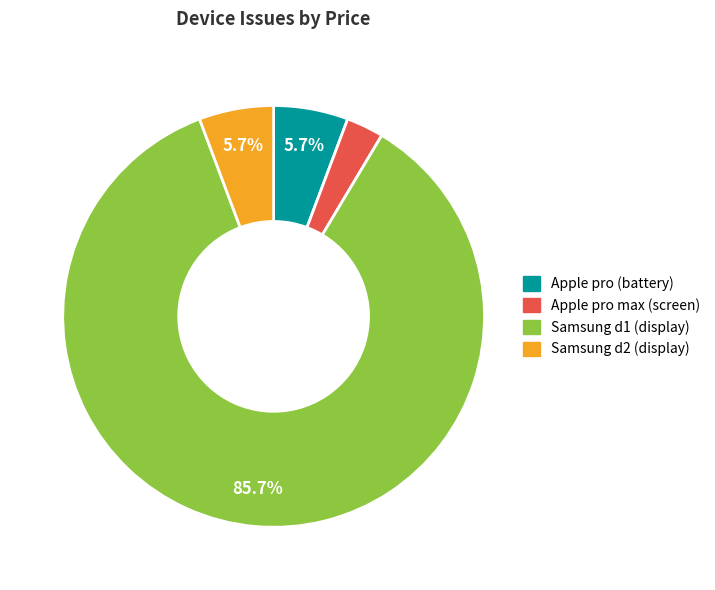

Which category has the biggest portion of the pie?

Samsung d1 (display)